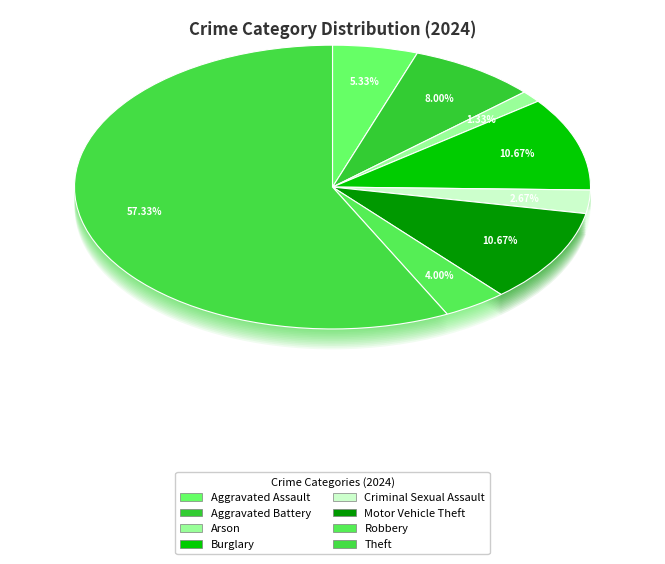

To the nearest percent, what is the combined percentage of Aggravated Battery and Theft?

65%